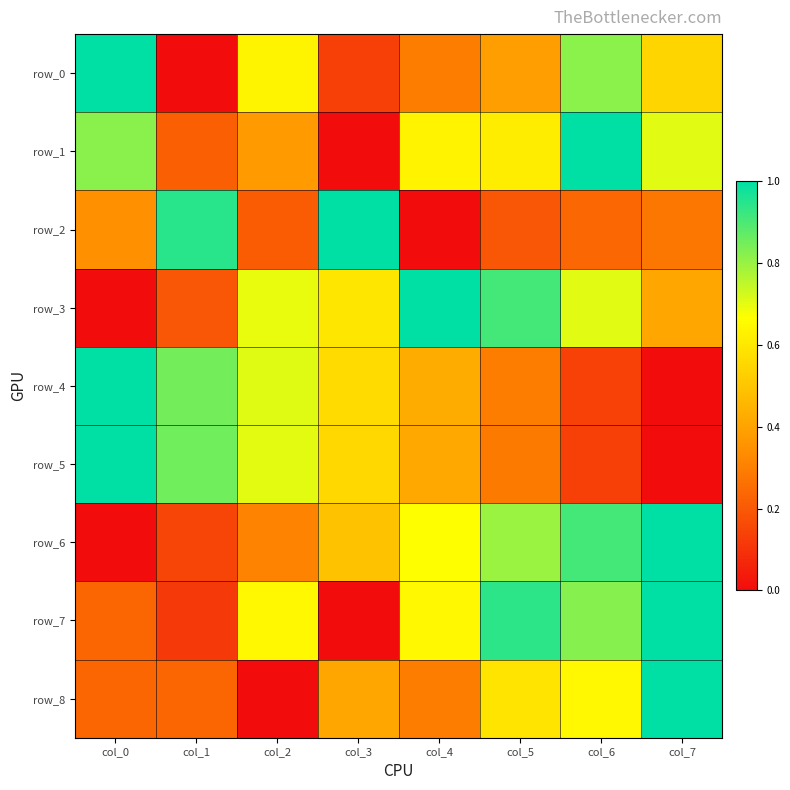

Rank the series by their maximum value, from highest to lowest.

row_0, row_1, row_2, row_3, row_4, row_5, row_6, row_7, row_8